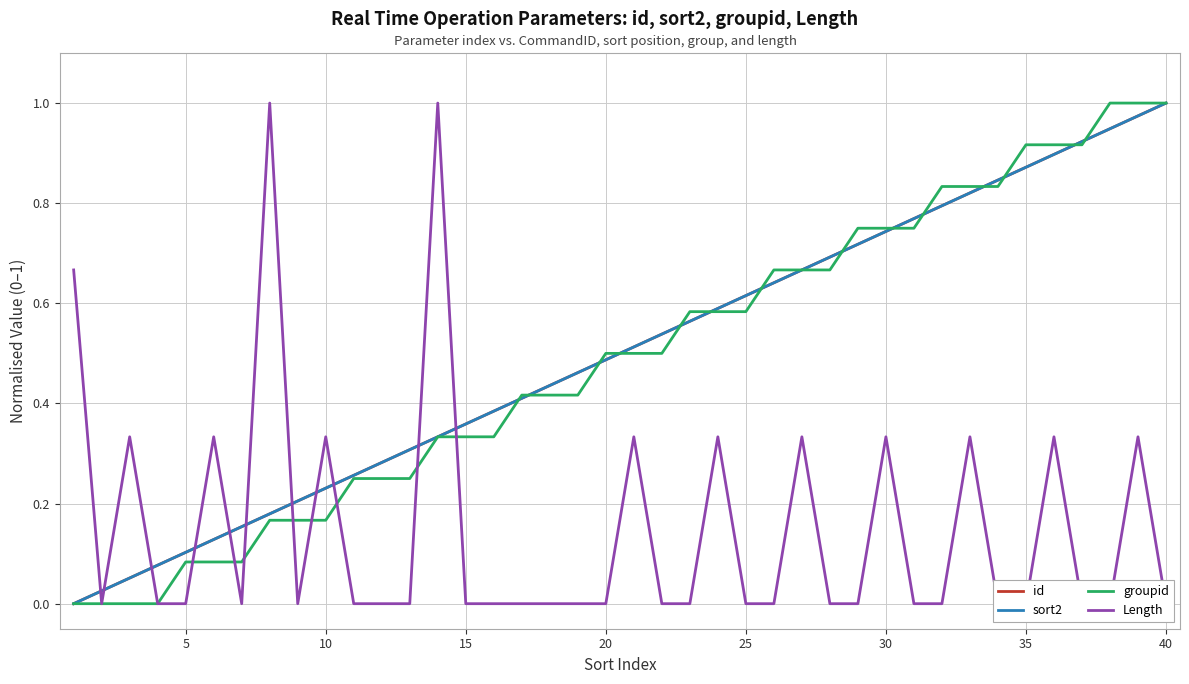

Reading left to right, transcribe all the data shown in this chart.

id: 0.0	0.0	0.1	0.1	0.1	0.1	0.2	0.2	0.2	0.2	0.3	0.3	0.3	0.3	0.4	0.4	0.4	0.4	0.5	0.5	0.5	0.5	0.6	0.6	0.6	0.6	0.7	0.7	0.7	0.7	0.8	0.8	0.8	0.8	0.9	0.9	0.9	0.9	1.0	1.0
sort2: 0.0	0.0	0.1	0.1	0.1	0.1	0.2	0.2	0.2	0.2	0.3	0.3	0.3	0.3	0.4	0.4	0.4	0.4	0.5	0.5	0.5	0.5	0.6	0.6	0.6	0.6	0.7	0.7	0.7	0.7	0.8	0.8	0.8	0.8	0.9	0.9	0.9	0.9	1.0	1.0
groupid: 0.0	0.0	0.0	0.0	0.1	0.1	0.1	0.2	0.2	0.2	0.2	0.2	0.2	0.3	0.3	0.3	0.4	0.4	0.4	0.5	0.5	0.5	0.6	0.6	0.6	0.7	0.7	0.7	0.7	0.7	0.7	0.8	0.8	0.8	0.9	0.9	0.9	1.0	1.0	1.0
Length: 0.7	0.0	0.3	0.0	0.0	0.3	0.0	1.0	0.0	0.3	0.0	0.0	0.0	1.0	0.0	0.0	0.0	0.0	0.0	0.0	0.3	0.0	0.0	0.3	0.0	0.0	0.3	0.0	0.0	0.3	0.0	0.0	0.3	0.0	0.0	0.3	0.0	0.0	0.3	0.0